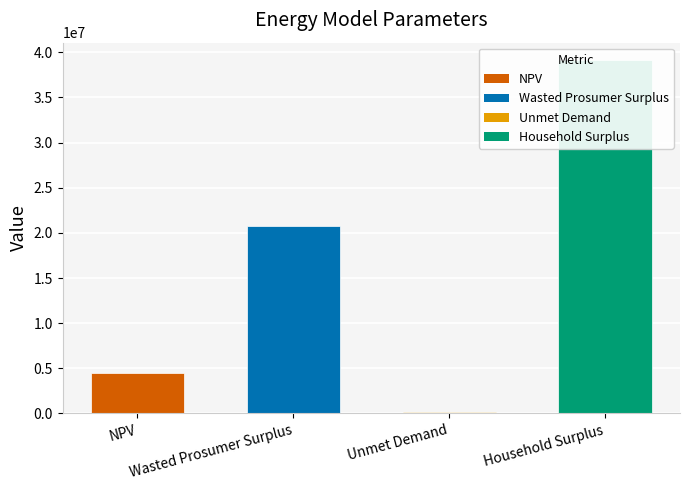

What is the difference between the maximum and second lowest values?

34644832.6